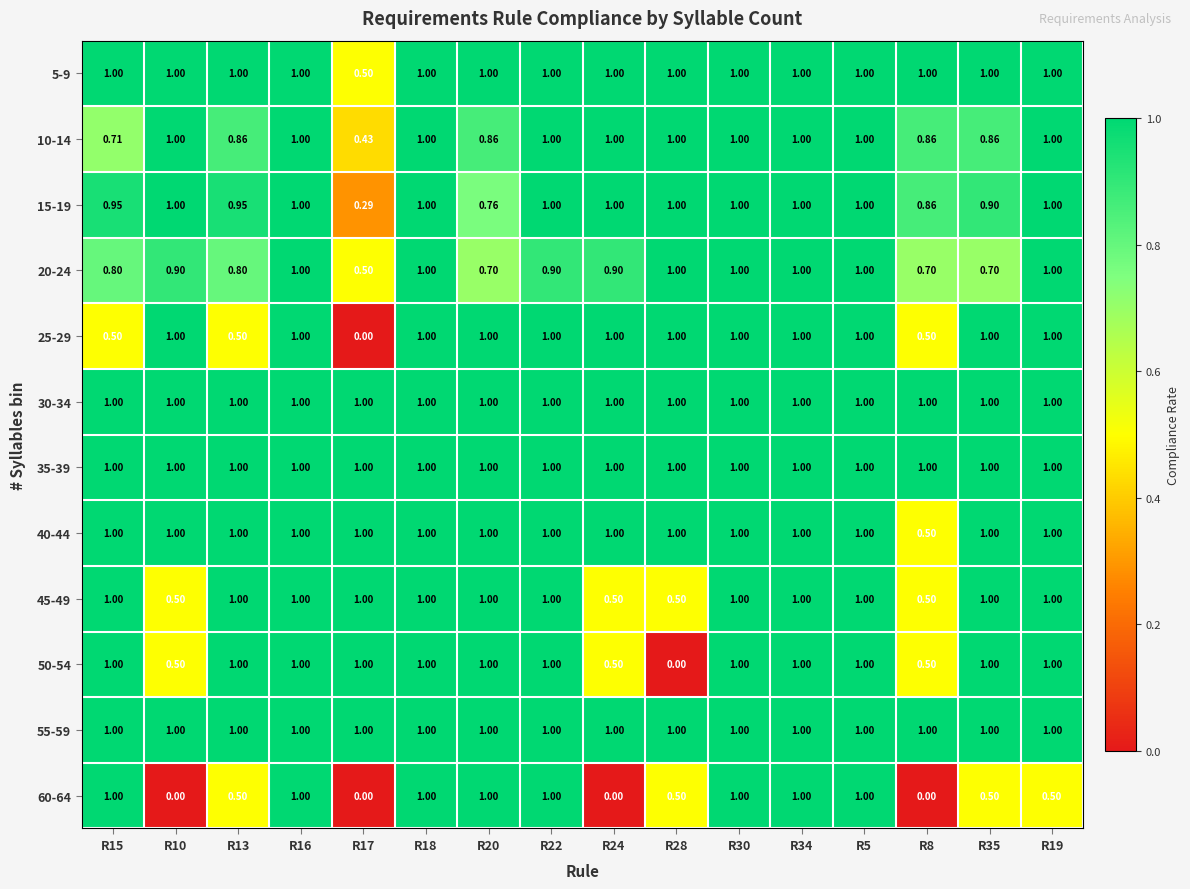

How many values in 50-54 are above zero?

15